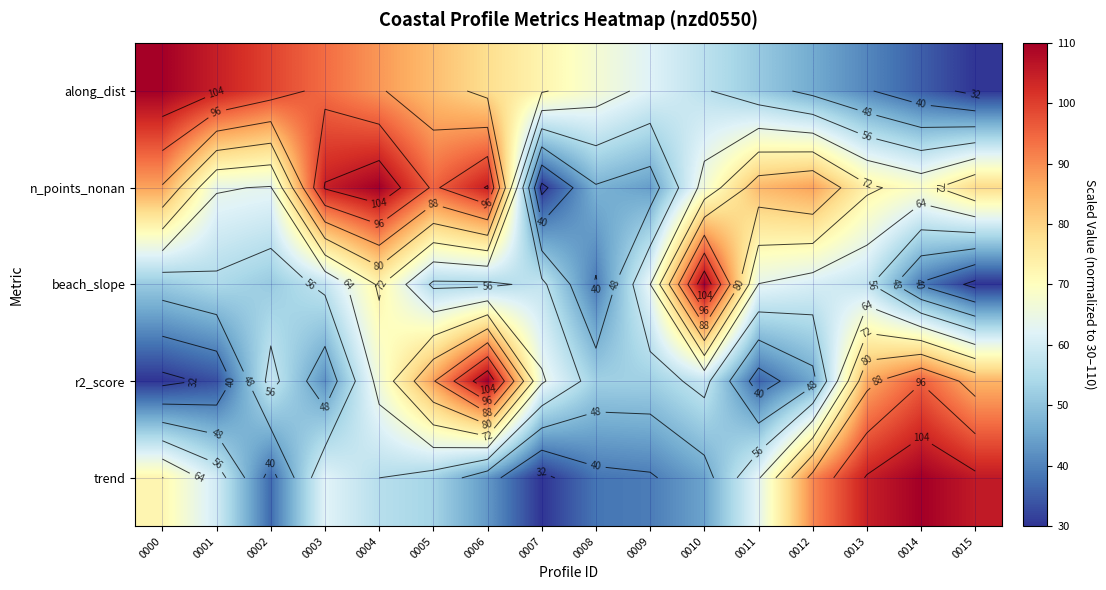

Where does the n_points_nonan series first go above 78?

0000